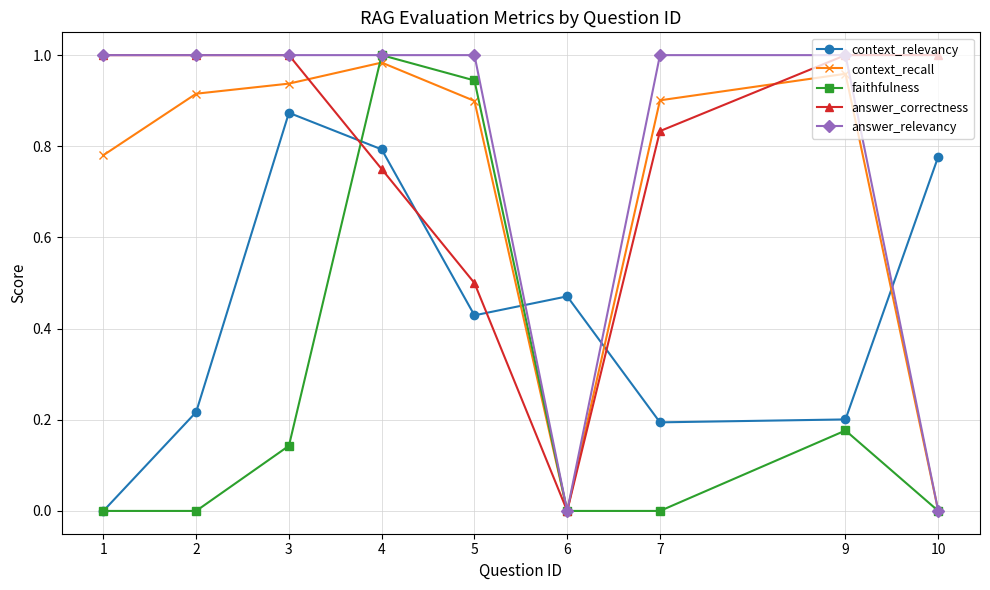

What are all the series names shown in the legend?

context_relevancy, context_recall, faithfulness, answer_correctness, answer_relevancy